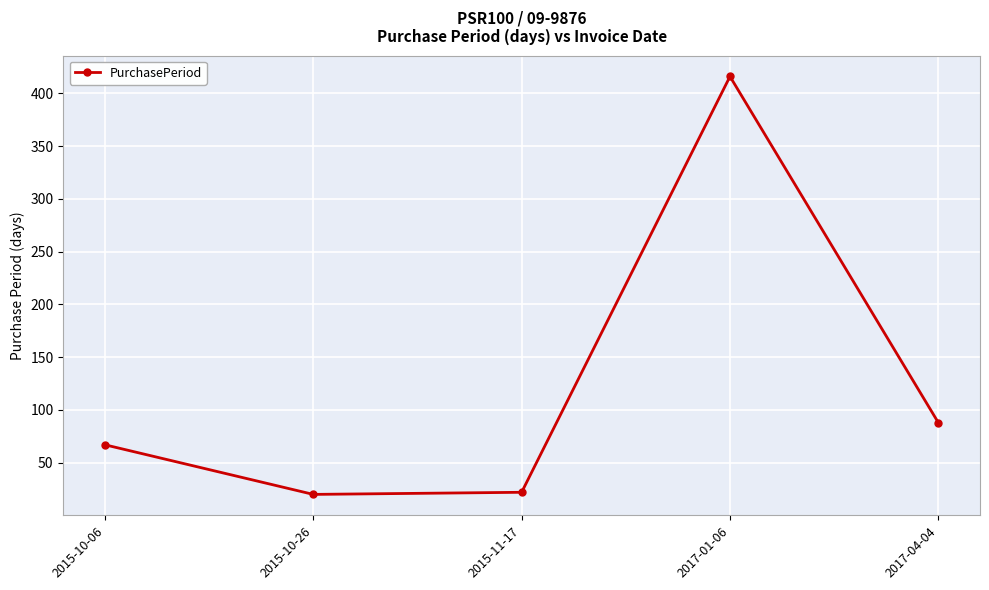

What is the sum of the values at 2015-10-06 and 2015-11-17?

89